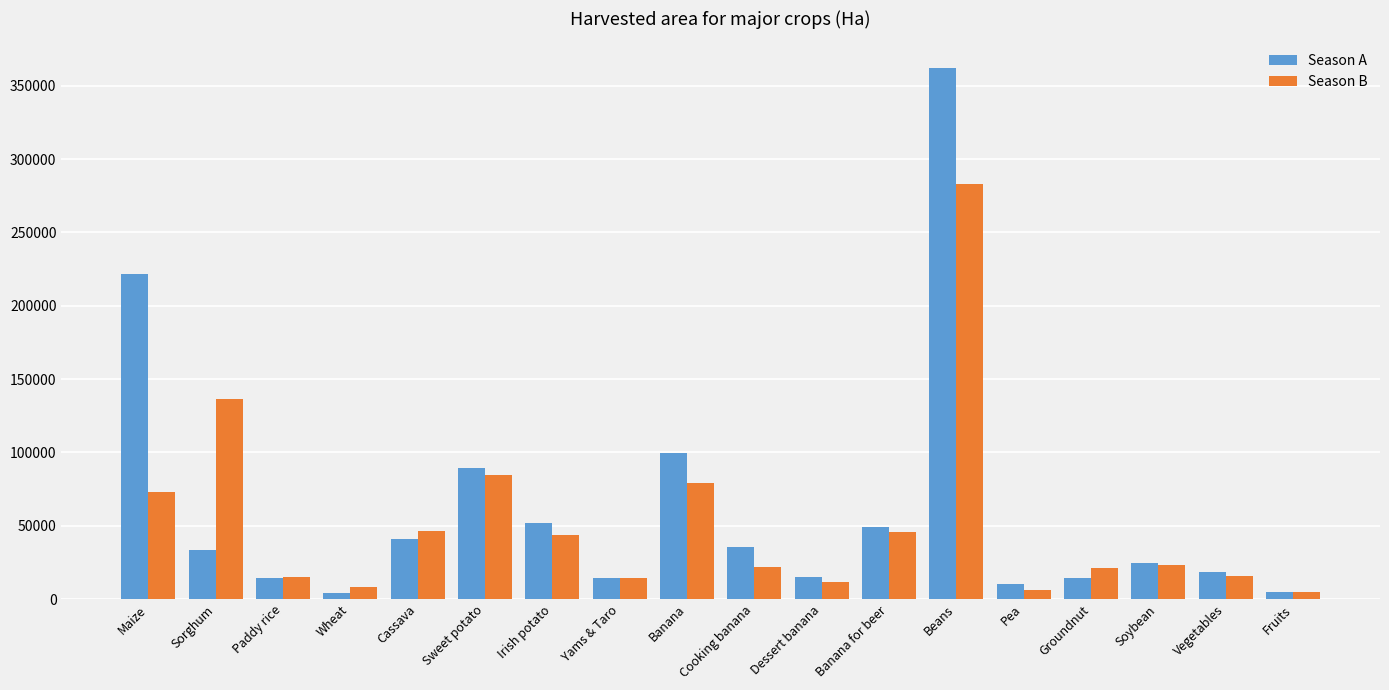

How many data points in Season B are less than 22974?

9